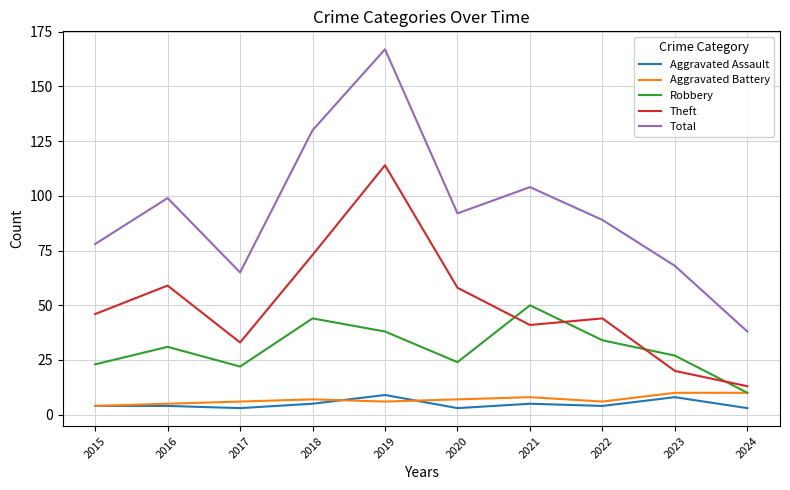

What is the highest value of the Theft series?

114